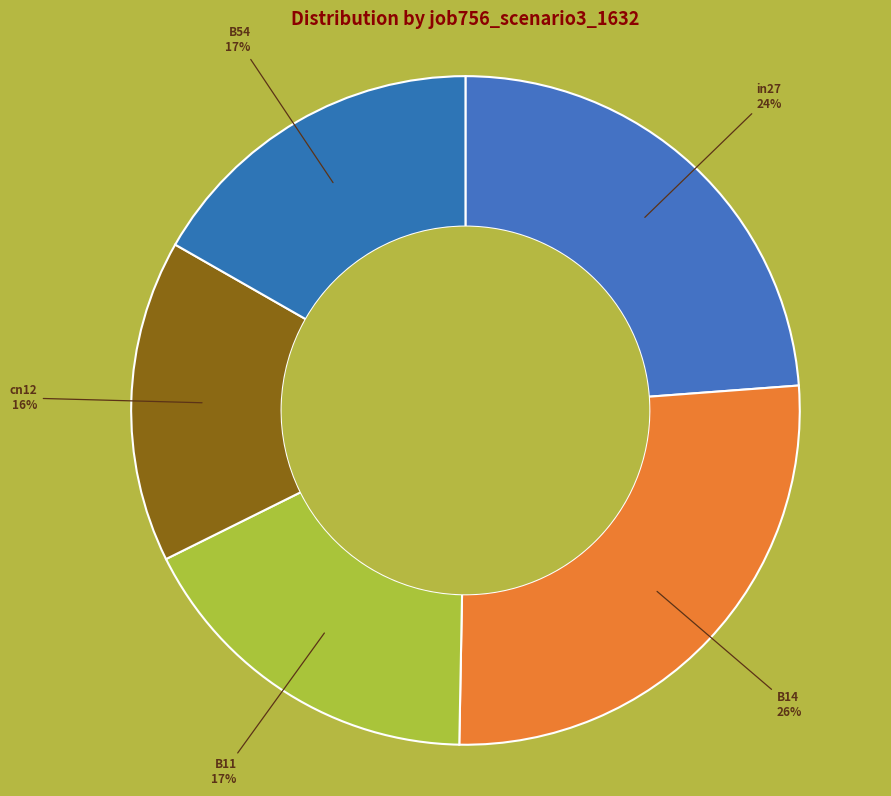

What percentage is the cn12 slice, to the nearest percent?

16%